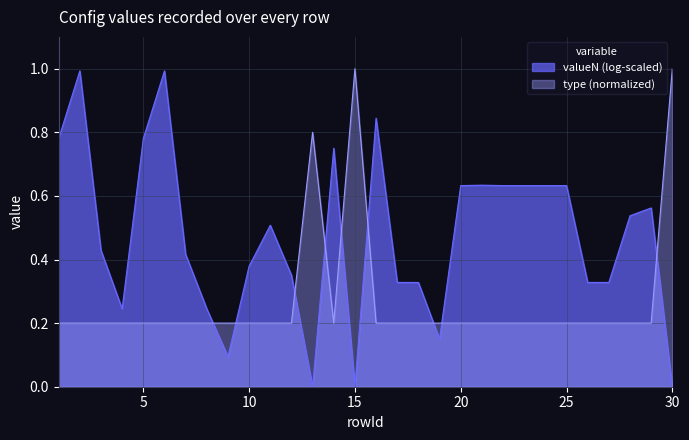

Which category has the lowest value across all series?

1